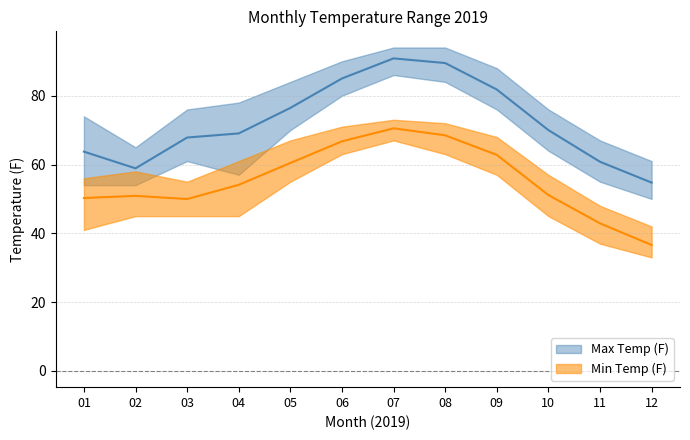

What is the difference between the maximum and second lowest values in the Max_upper series?

30.0